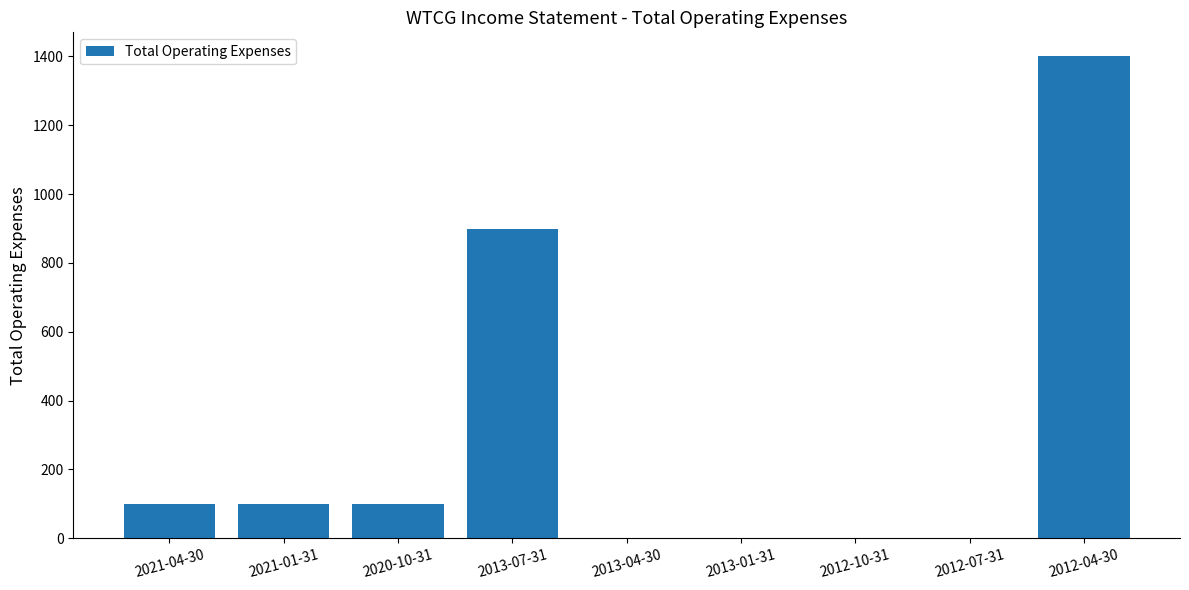

What is the sum of the values at 2013-01-31 and 2021-01-31?

100